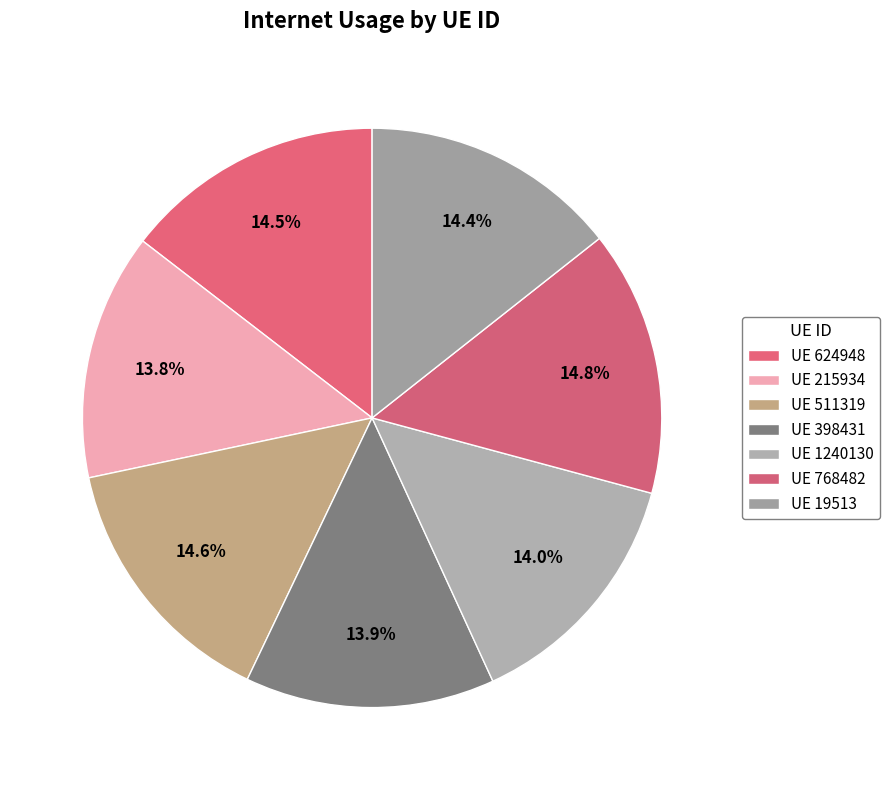

Which category has the biggest portion of the pie?

768482